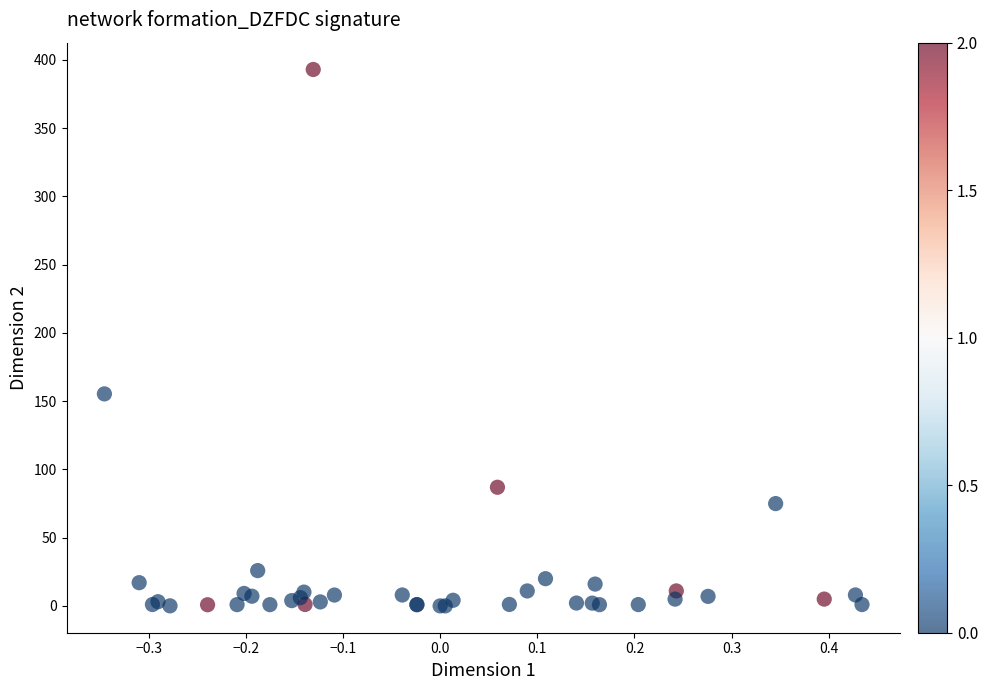

What Y value in the scatter plot is closest to 196?

155.3